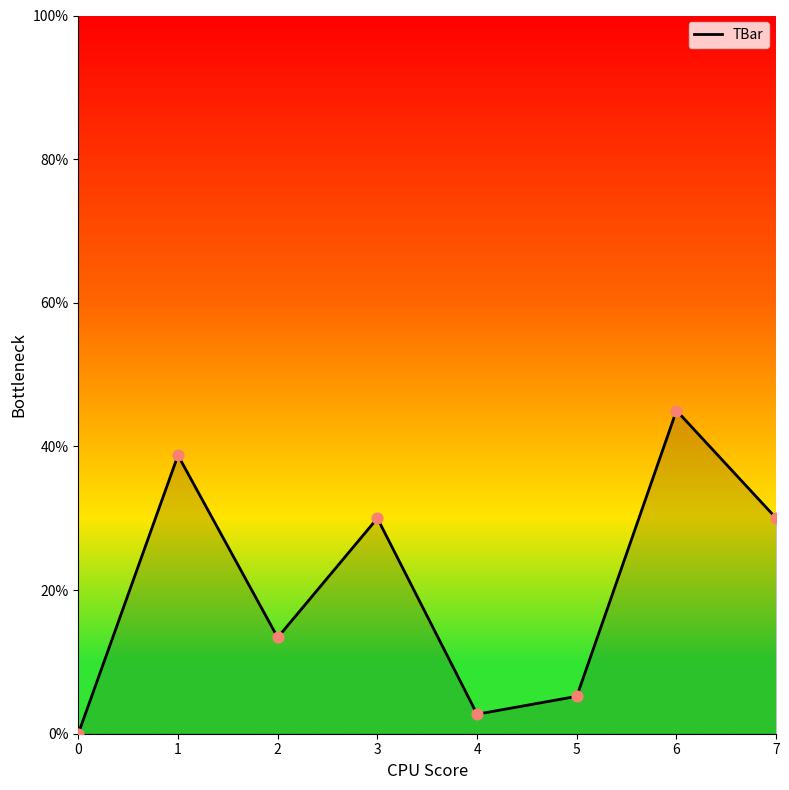

Which has a higher value, 2 or 6?

6